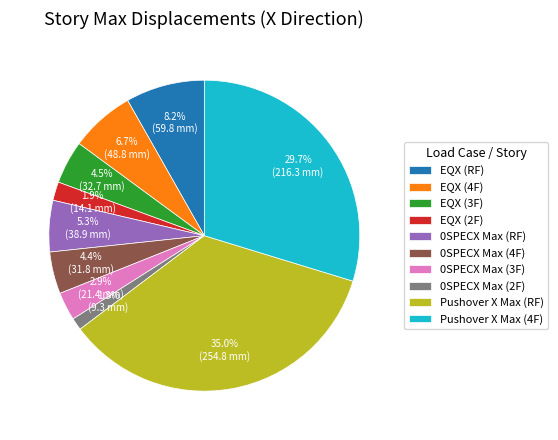

To the nearest percent, what percentage of the pie is 0SPECX Max (3F)?

3%